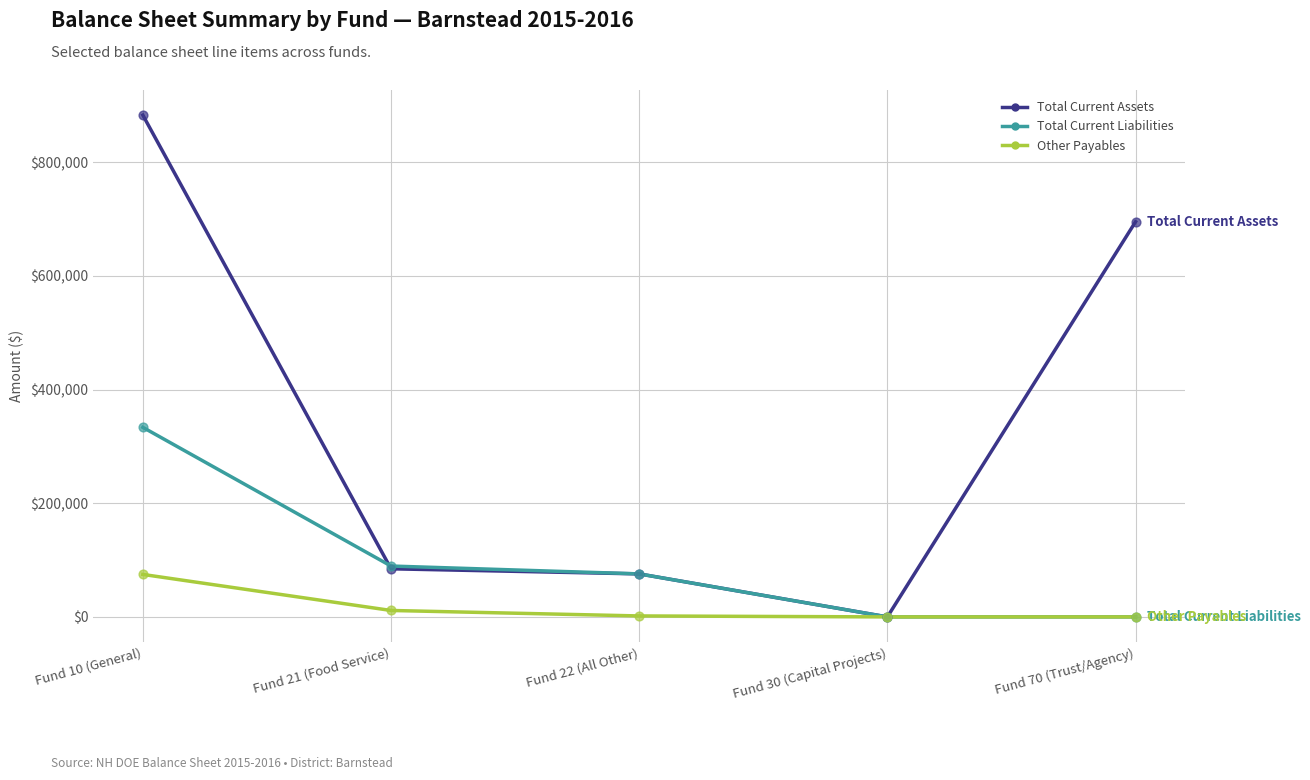

What is the total value across all series at Fund 70 (Trust/Agency)?

695299.7